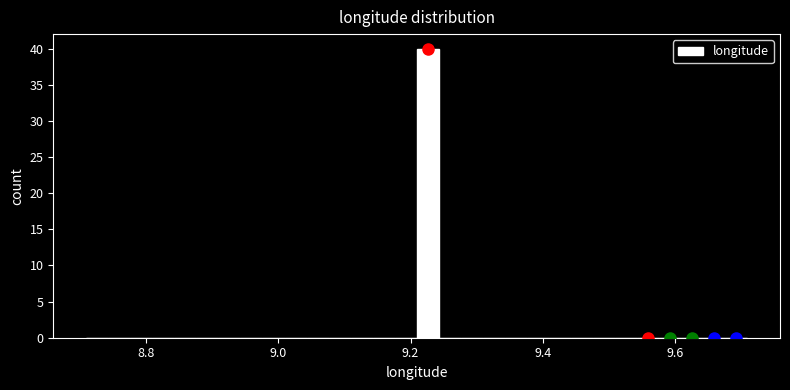

Read against the x-axis, roughly where is the centre of the tallest bar?

9.22